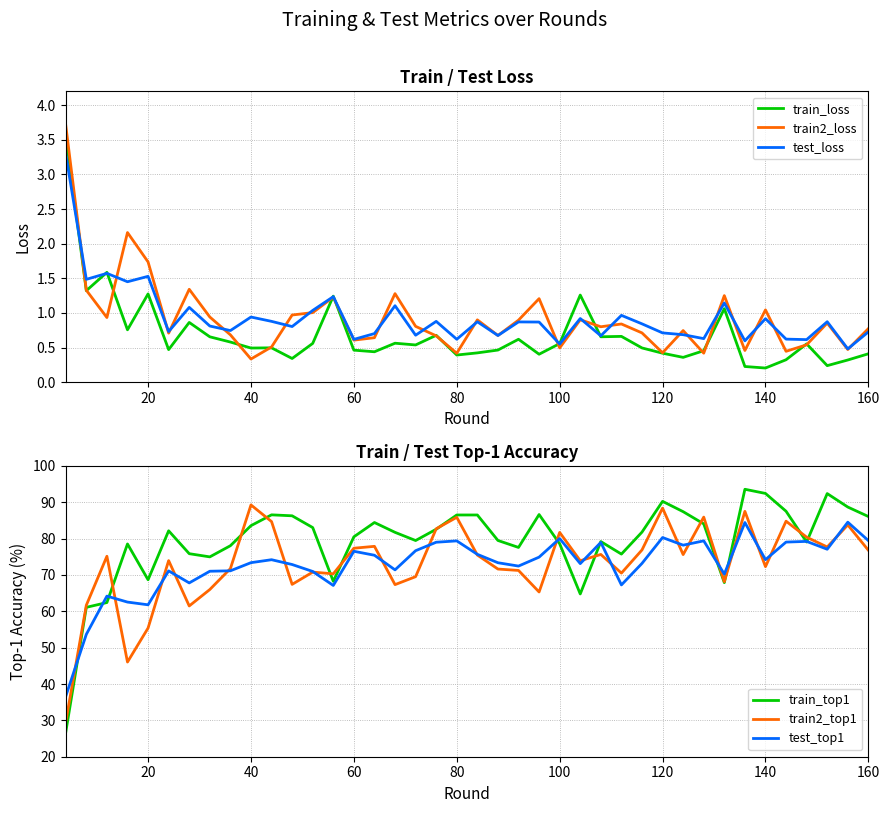

How many lines are shown in the chart?

6